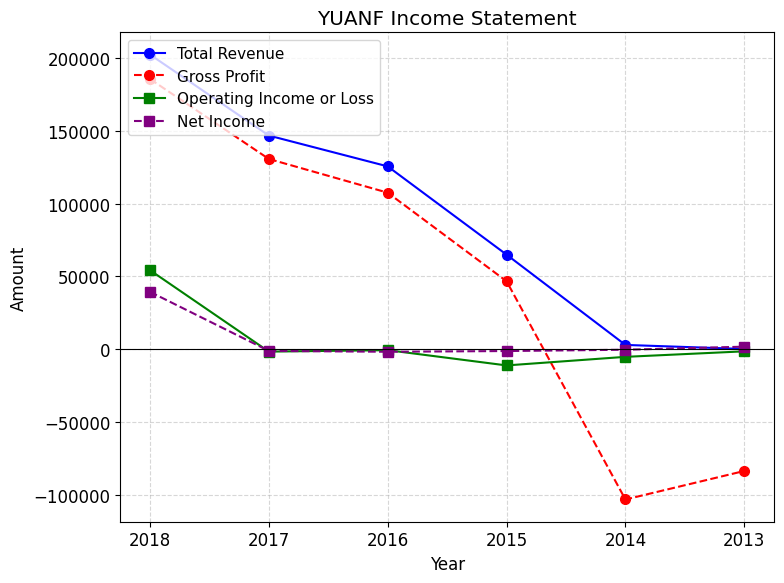

Rank the series at 2014 from lowest to highest value.

Gross Profit, Operating Income or Loss, Net Income, Total Revenue